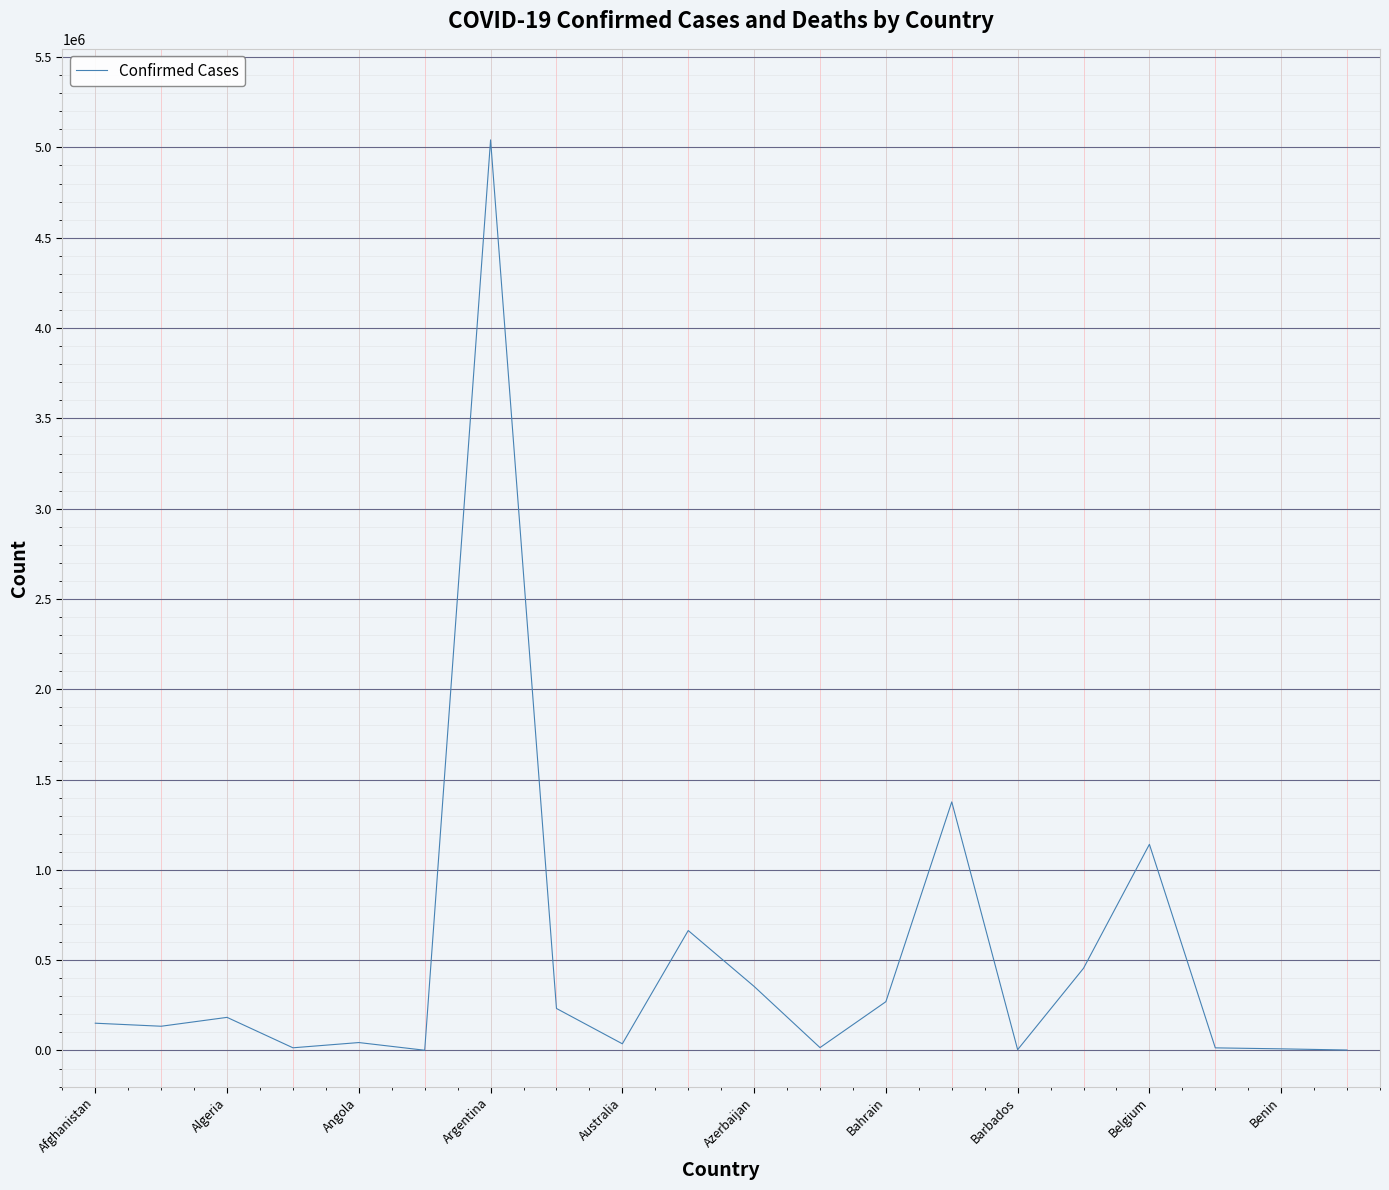

What is the average value?

507412